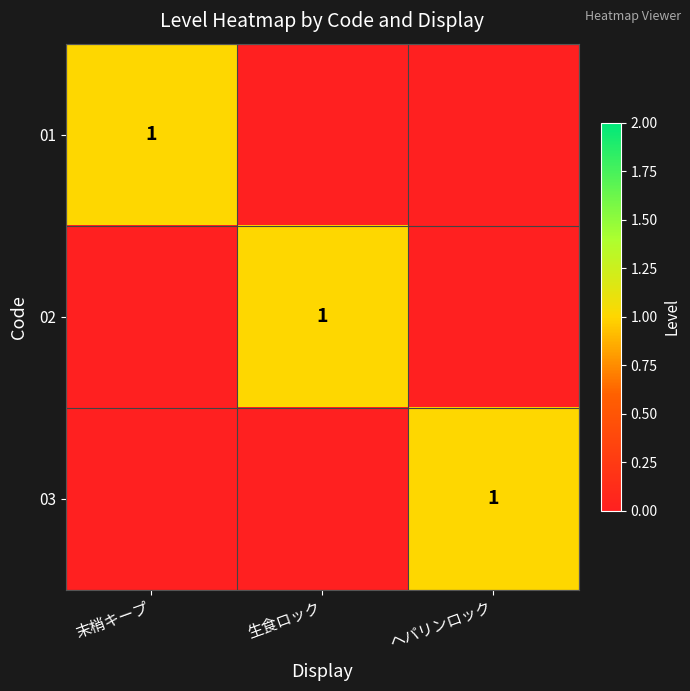

The 01 series shows 0 at 末梢キープ. True or false?

False